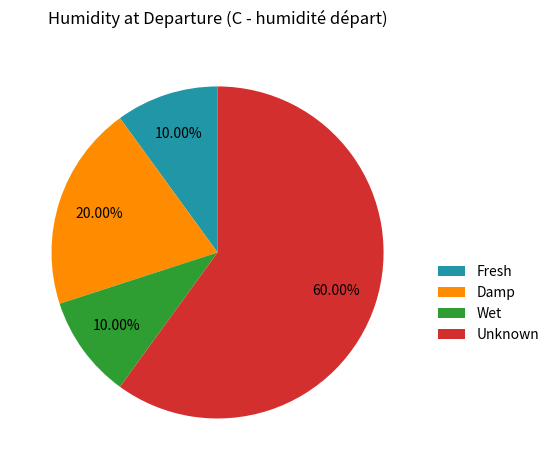

Is the sum of Damp and Unknown greater than half?

Yes